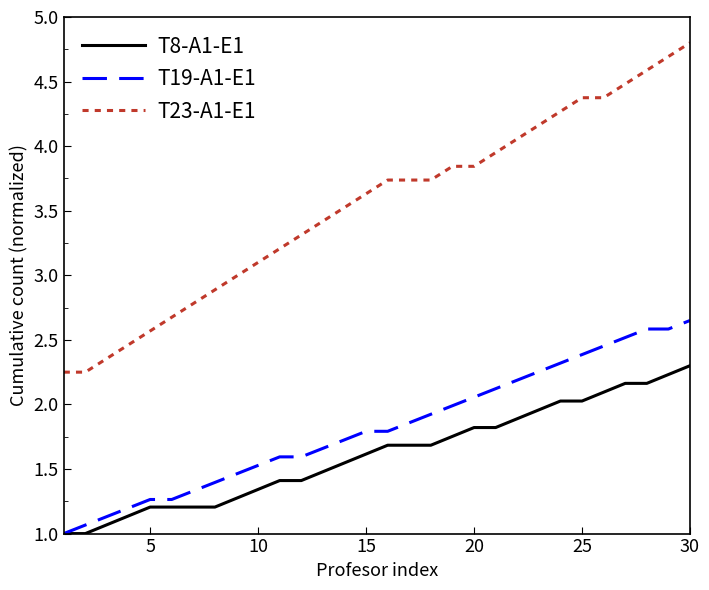

What is the smallest value displayed?

1.0